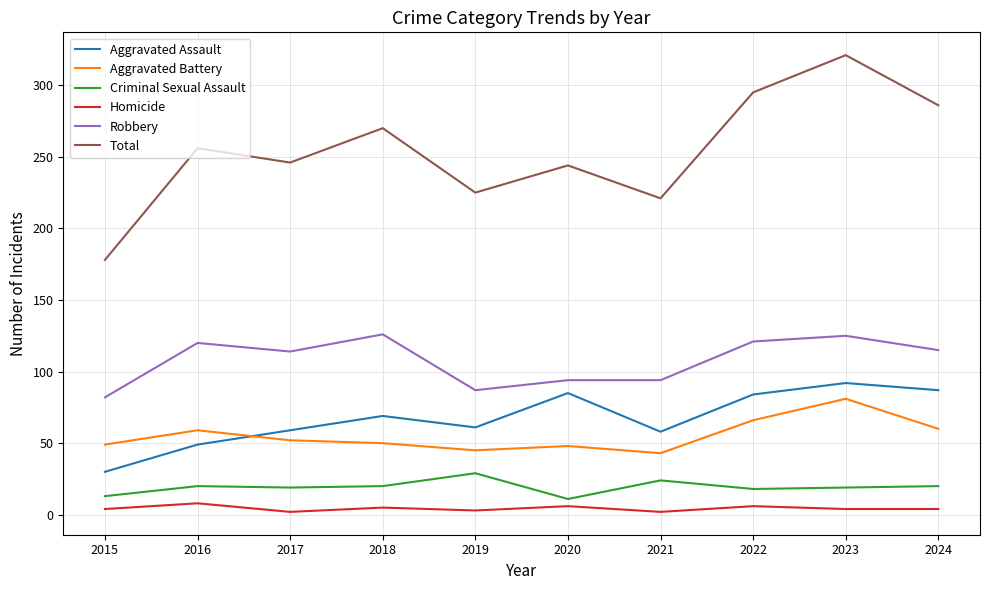

What is the minimum value for Aggravated Assault?

30